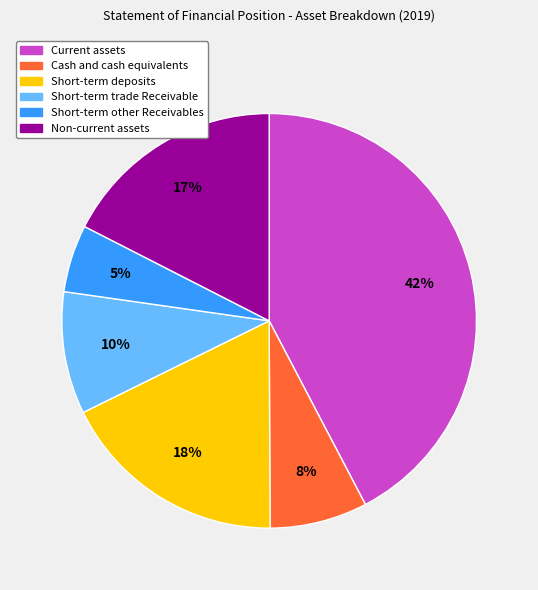

Which has a higher value, Non-current assets or Short-term trade Receivable?

Non-current assets